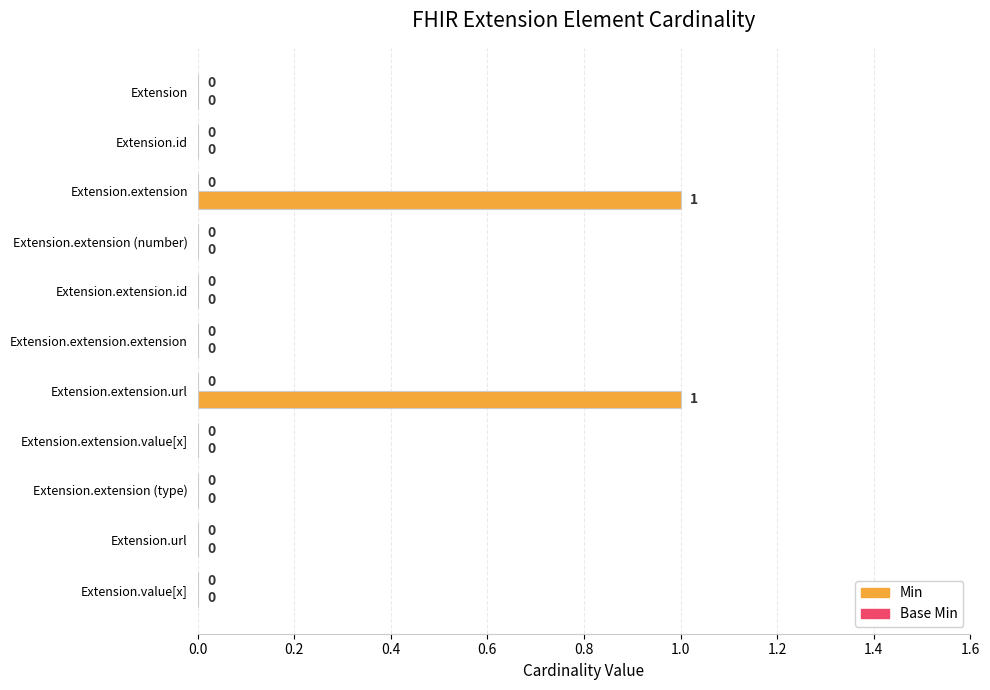

The value at Extension.extension (type) is 0. True or false?

True